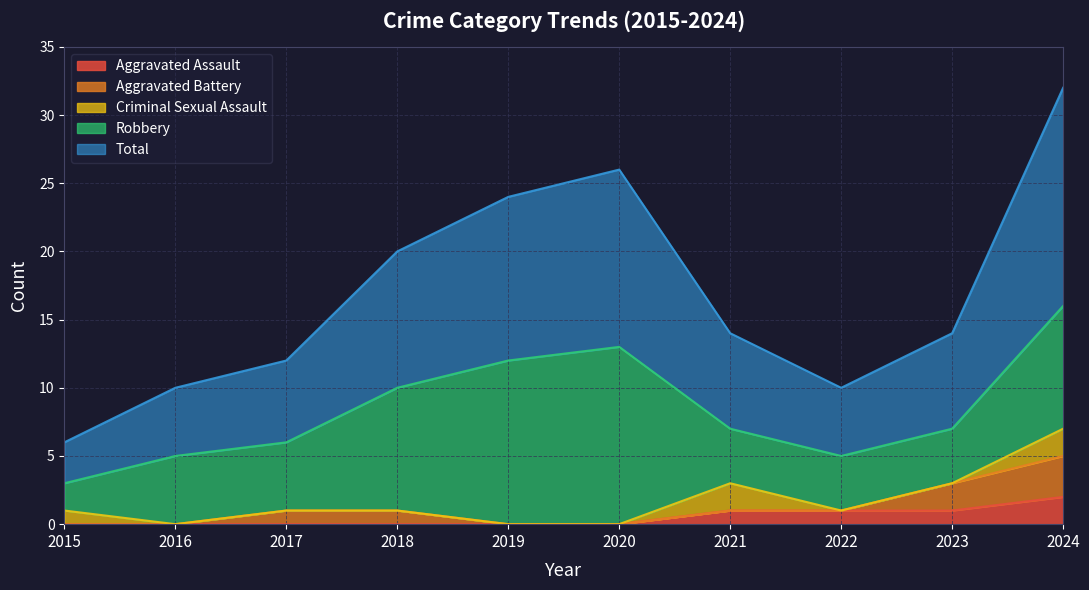

How many lines are shown in the chart?

5